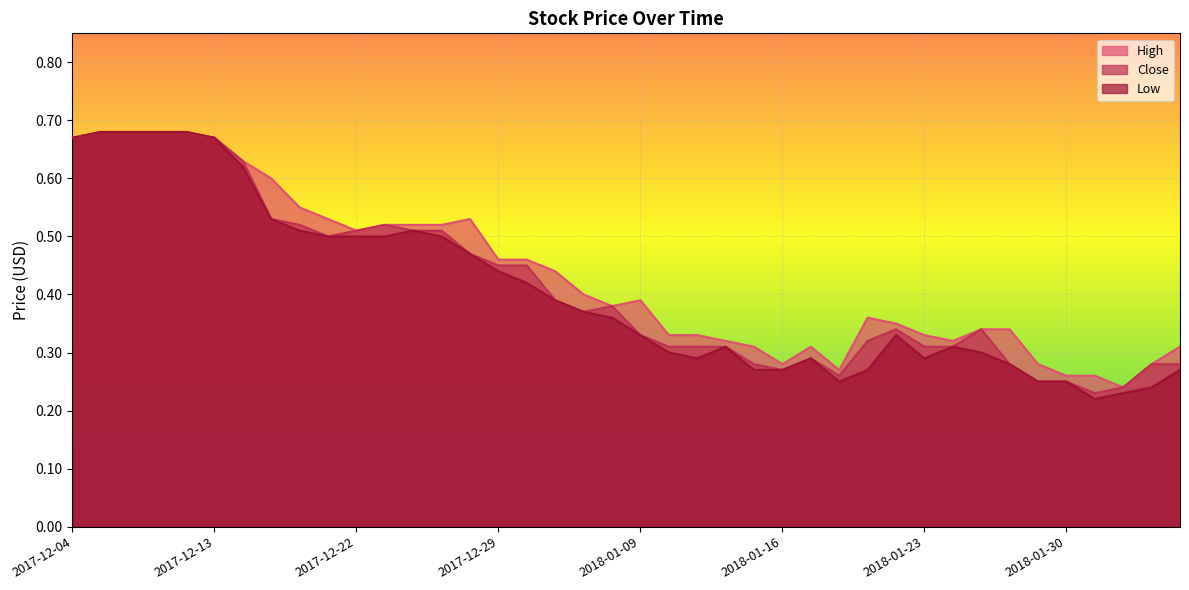

What are all the series names shown in the legend?

High, Close, Low